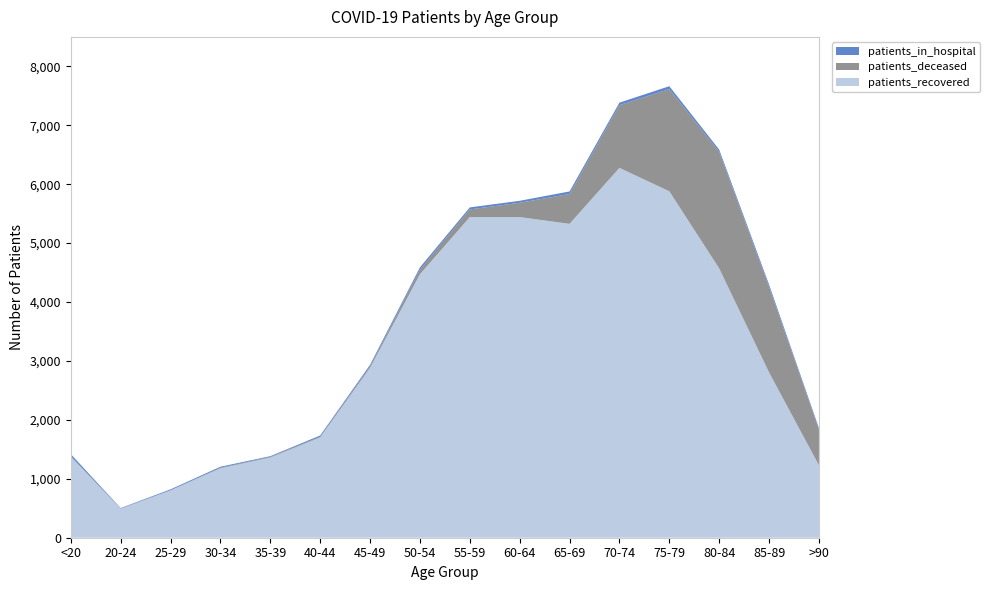

Reading left to right, extract all data points from this chart.

patients_in_hospital: <20=37	20-24=8	25-29=16	30-34=17	35-39=13	40-44=21	45-49=27	50-54=39	55-59=34	60-64=33	65-69=44	70-74=43	75-79=50	80-84=38	85-89=38	>90=23
patients_recovered: <20=1377	20-24=492	25-29=803	30-34=1178	35-39=1361	40-44=1702	45-49=2882	50-54=4472	55-59=5442	60-64=5442	65-69=5327	70-74=6277	75-79=5880	80-84=4571	85-89=2806	>90=1229
patients_deceased: <20=6	20-24=3	25-29=2	30-34=10	35-39=10	40-44=12	45-49=25	50-54=77	55-59=130	60-64=243	65-69=506	70-74=1064	75-79=1733	80-84=1978	85-89=1452	>90=609